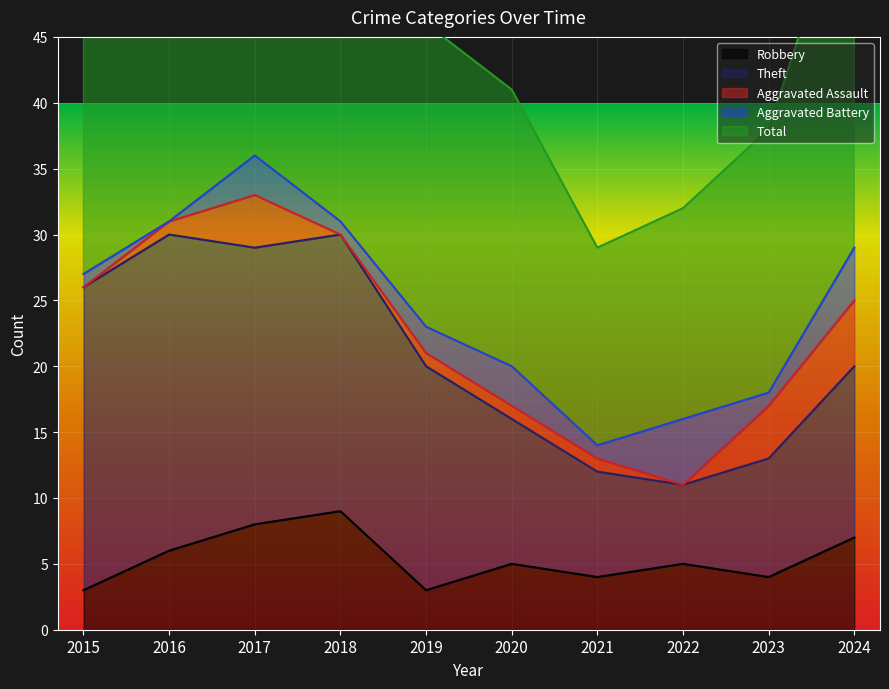

At how many categories does at least one series exceed 4?

10